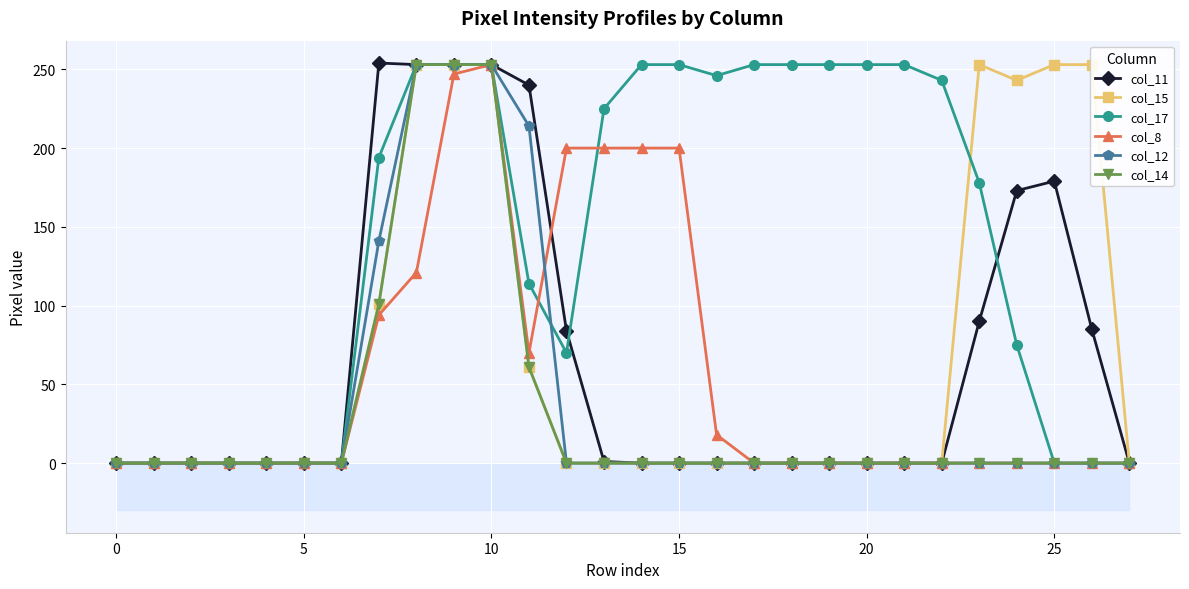

How many intersections are there between col_11 and col_8?

1